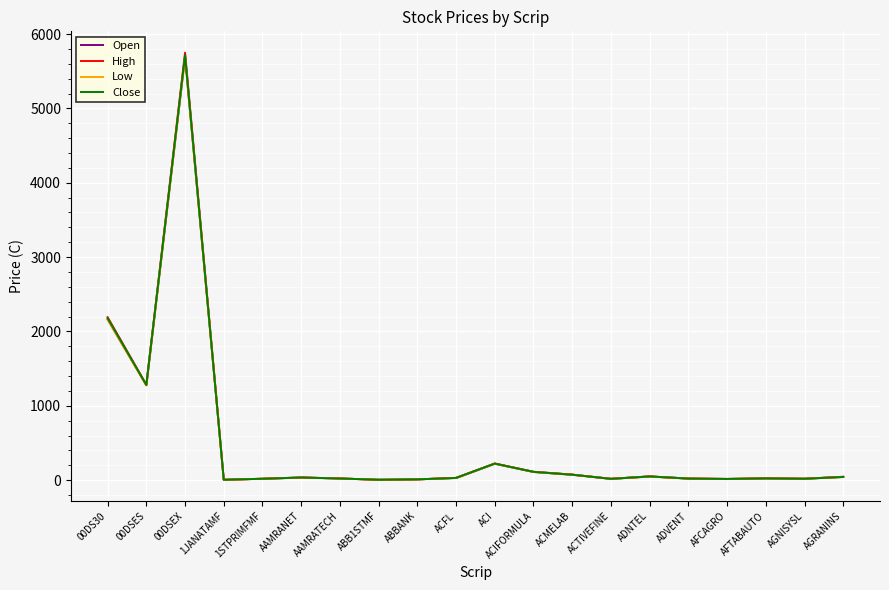

What is the approximate value of High at 00DSEX?

5748.9